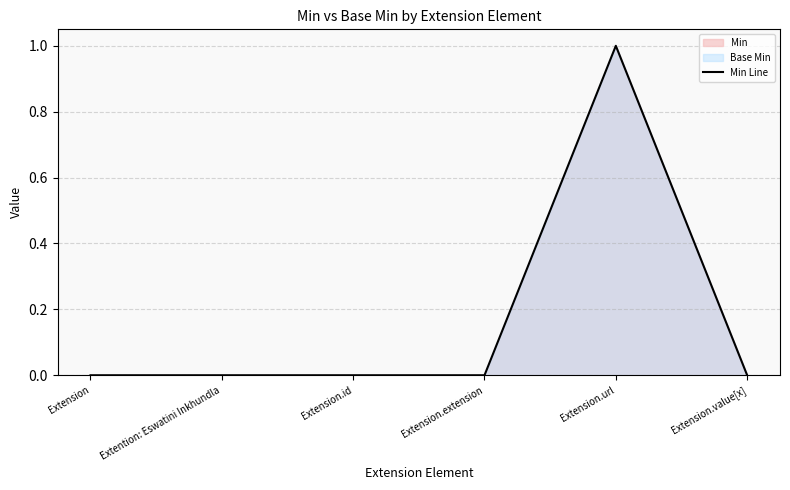

Is it true that the value at Extension.id is 0?

True